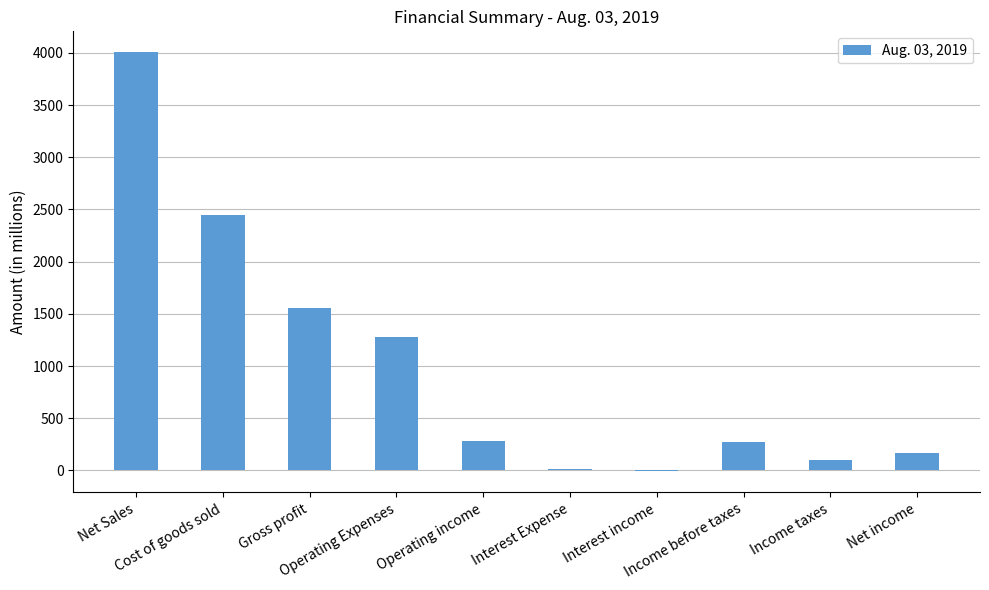

The value at Operating income is 282. True or false?

True